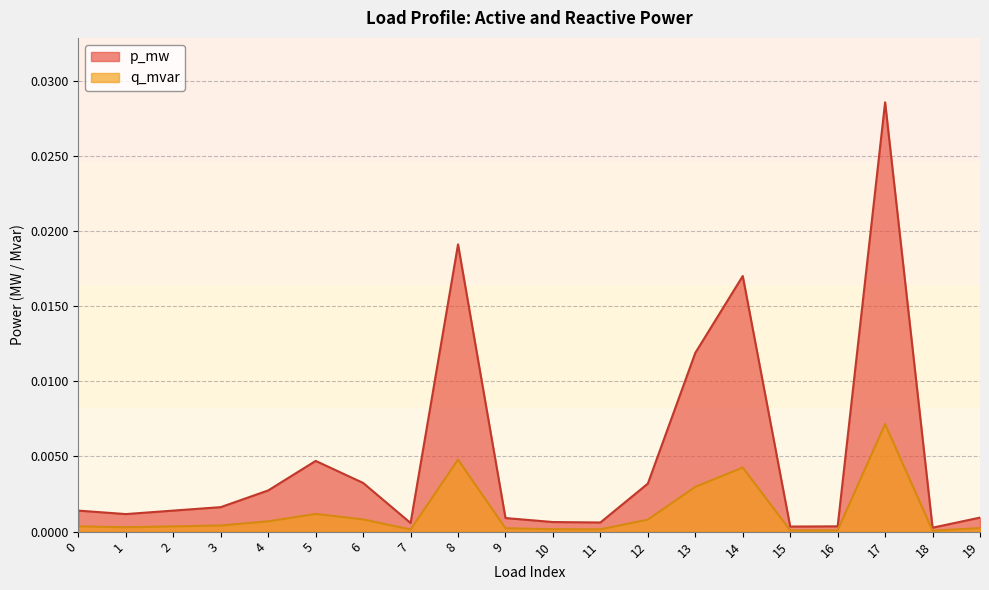

True or false: q_mvar and p_mw cross at least once.

False